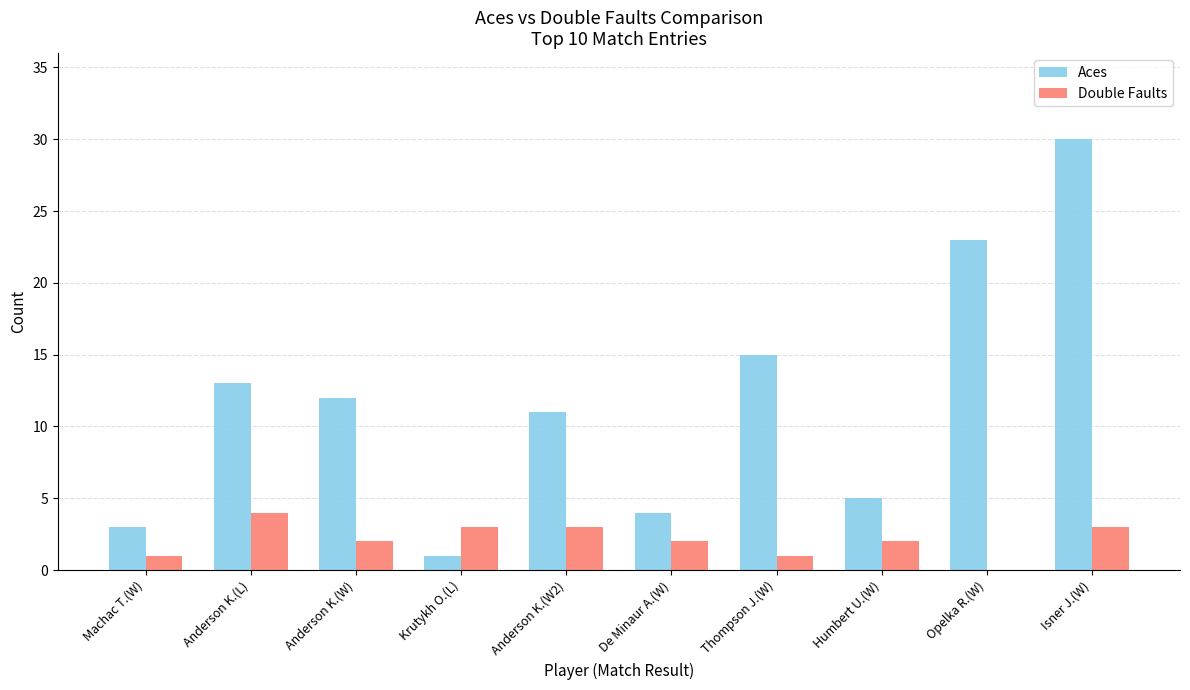

Which series changed the most between Anderson K.(W) and Opelka R.(W)?

Aces